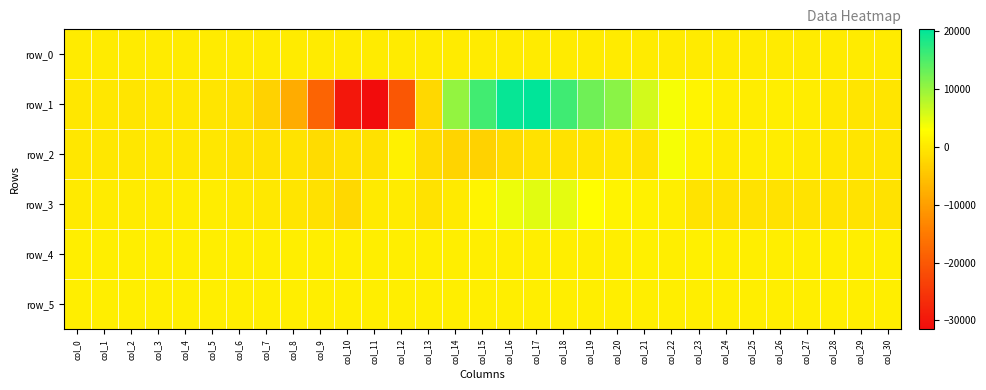

Reading right to left, transcribe all the data shown in this chart.

row_0: col_30=315.8	col_29=315.8	col_28=315.7	col_27=315.7	col_26=315.6	col_25=315.6	col_24=315.6	col_23=315.5	col_22=315.4	col_21=315.4	col_20=315.3	col_19=315.3	col_18=315.2	col_17=315.2	col_16=315.1	col_15=315.1	col_14=315.0	col_13=315.0	col_12=314.9	col_11=314.9	col_10=314.8	col_9=314.8	col_8=314.7	col_7=314.7	col_6=314.6	col_5=314.6	col_4=314.5	col_3=314.5	col_2=314.4	col_1=314.4	col_0=314.3
row_1: col_30=-531.0	col_29=-516.0	col_28=-17.0	col_27=534.0	col_26=737.0	col_25=639.0	col_24=816.0	col_23=1599.0	col_22=3579.0	col_21=6071.0	col_20=10829.0	col_19=12688.0	col_18=15885.0	col_17=20321.0	col_16=19871.0	col_15=15727.0	col_14=10276.0	col_13=-2165.0	col_12=-20209.0	col_11=-31513.0	col_10=-29755.0	col_9=-18225.0	col_8=-8135.0	col_7=-3021.0	col_6=-913.0	col_5=-447.0	col_4=-324.0	col_3=-314.0	col_2=-368.0	col_1=-323.0	col_0=-206.0
row_2: col_30=-420.0	col_29=-531.0	col_28=-276.0	col_27=106.0	col_26=489.0	col_25=550.0	col_24=463.0	col_23=1228.0	col_22=3717.0	col_21=-655.0	col_20=52.0	col_19=-521.0	col_18=-808.0	col_17=-880.0	col_16=-1634.0	col_15=-3050.0	col_14=-2648.0	col_13=-1589.0	col_12=1152.0	col_11=-981.0	col_10=-946.0	col_9=-1697.0	col_8=-698.0	col_7=-806.0	col_6=-542.0	col_5=-331.0	col_4=-321.0	col_3=-122.0	col_2=-174.0	col_1=-244.0	col_0=-160.0
row_3: col_30=-744.0	col_29=-718.0	col_28=-694.0	col_27=-714.0	col_26=-817.0	col_25=-775.0	col_24=-837.0	col_23=-630.0	col_22=829.0	col_21=1147.0	col_20=1366.0	col_19=2806.0	col_18=4804.0	col_17=4961.0	col_16=4317.0	col_15=1662.0	col_14=79.0	col_13=-739.0	col_12=381.0	col_11=149.0	col_10=-2184.0	col_9=-991.0	col_8=-414.0	col_7=-36.0	col_6=251.0	col_5=484.0	col_4=526.0	col_3=464.0	col_2=469.0	col_1=293.0	col_0=92.0
row_4: col_30=880.0	col_29=883.0	col_28=881.0	col_27=879.0	col_26=877.0	col_25=880.0	col_24=876.0	col_23=887.0	col_22=877.0	col_21=886.0	col_20=883.0	col_19=879.0	col_18=872.0	col_17=867.0	col_16=864.0	col_15=871.0	col_14=874.0	col_13=872.0	col_12=871.0	col_11=878.0	col_10=877.0	col_9=871.0	col_8=871.0	col_7=871.0	col_6=869.0	col_5=871.0	col_4=873.0	col_3=877.0	col_2=876.0	col_1=872.0	col_0=870.0
row_5: col_30=830.0	col_29=831.0	col_28=831.0	col_27=829.0	col_26=831.0	col_25=826.0	col_24=827.0	col_23=831.0	col_22=834.0	col_21=832.0	col_20=836.0	col_19=827.0	col_18=831.0	col_17=825.0	col_16=827.0	col_15=830.0	col_14=828.0	col_13=828.0	col_12=828.0	col_11=828.0	col_10=828.0	col_9=826.0	col_8=827.0	col_7=827.0	col_6=826.0	col_5=825.0	col_4=829.0	col_3=831.0	col_2=830.0	col_1=829.0	col_0=831.0